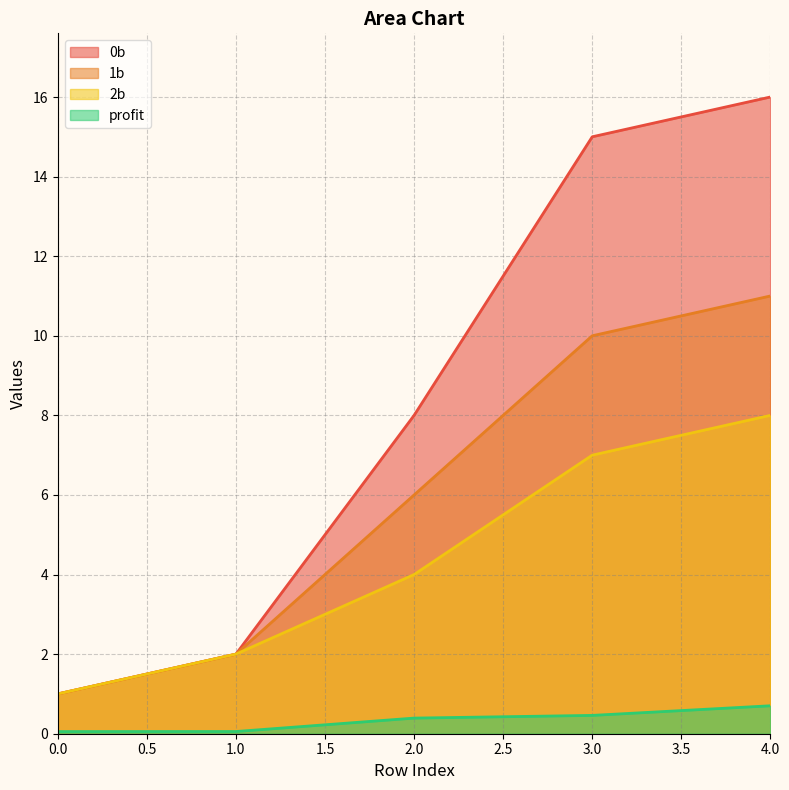

What is the value of the 2b point at the 4th from the left?

7.0